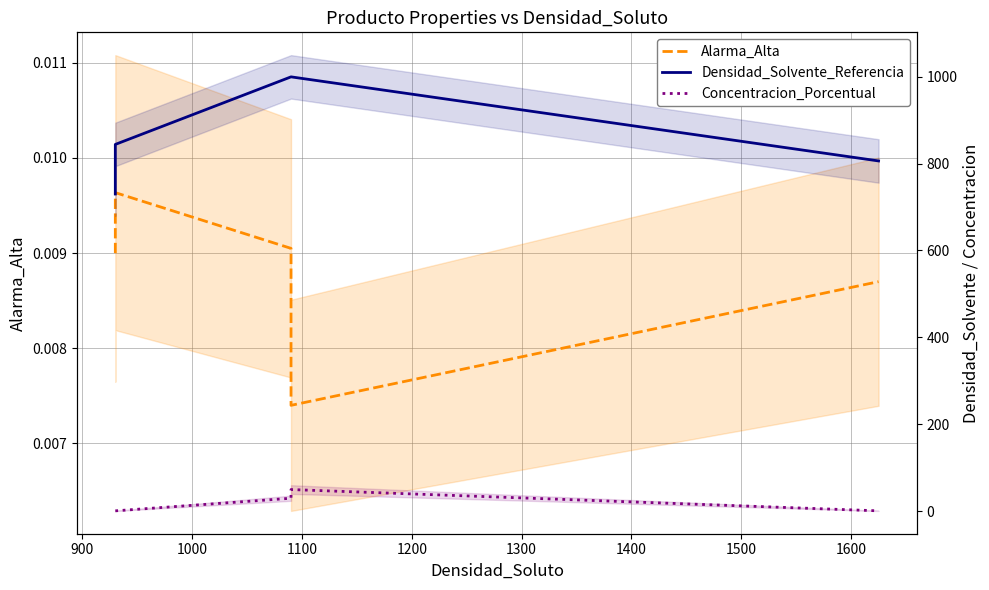

Which series has the largest range (max minus min)?

Densidad_Solvente_Referencia